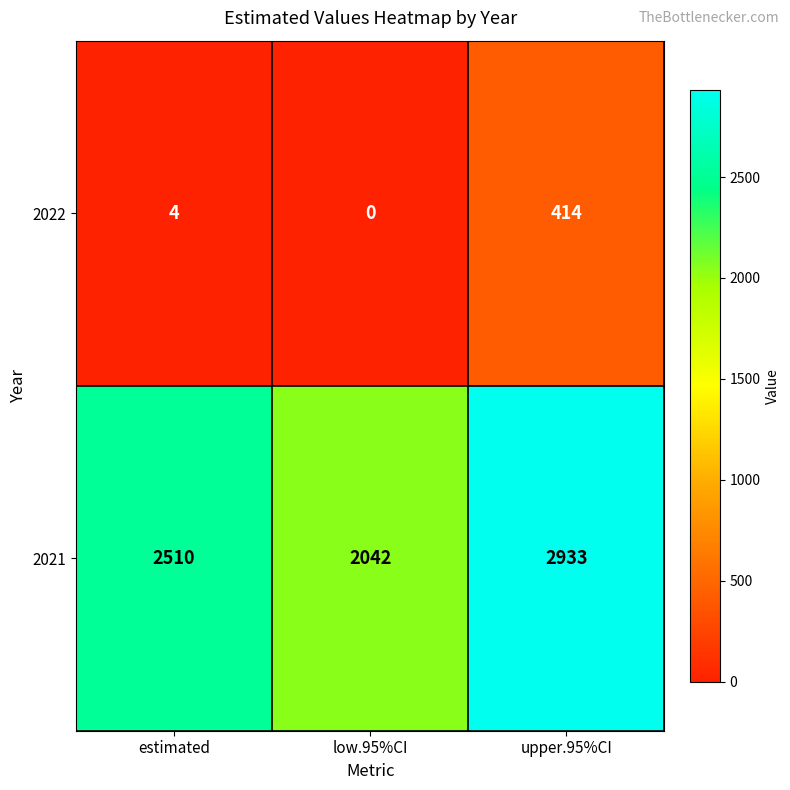

What is the sum of the 2021 values at estimated and low.95%CI?

4552